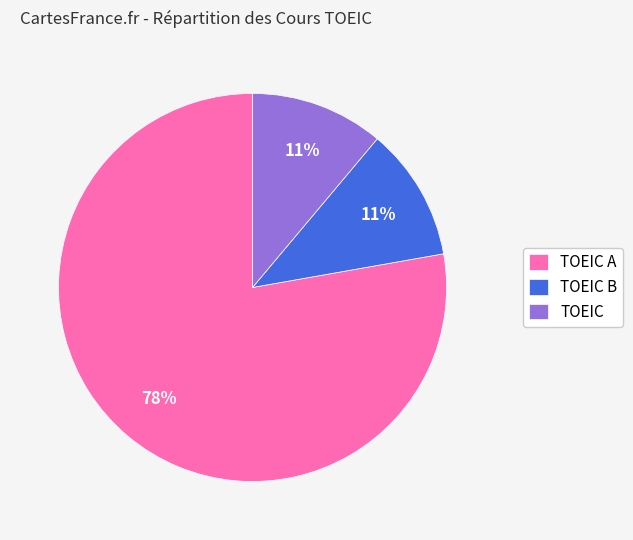

To the nearest percent, what percentage of the pie is TOEIC B?

11%